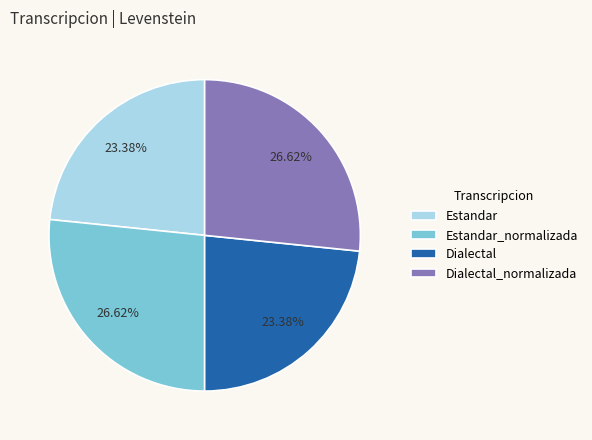

Do Estandar_normalizada and Dialectal_normalizada together represent more than half of the pie?

Yes